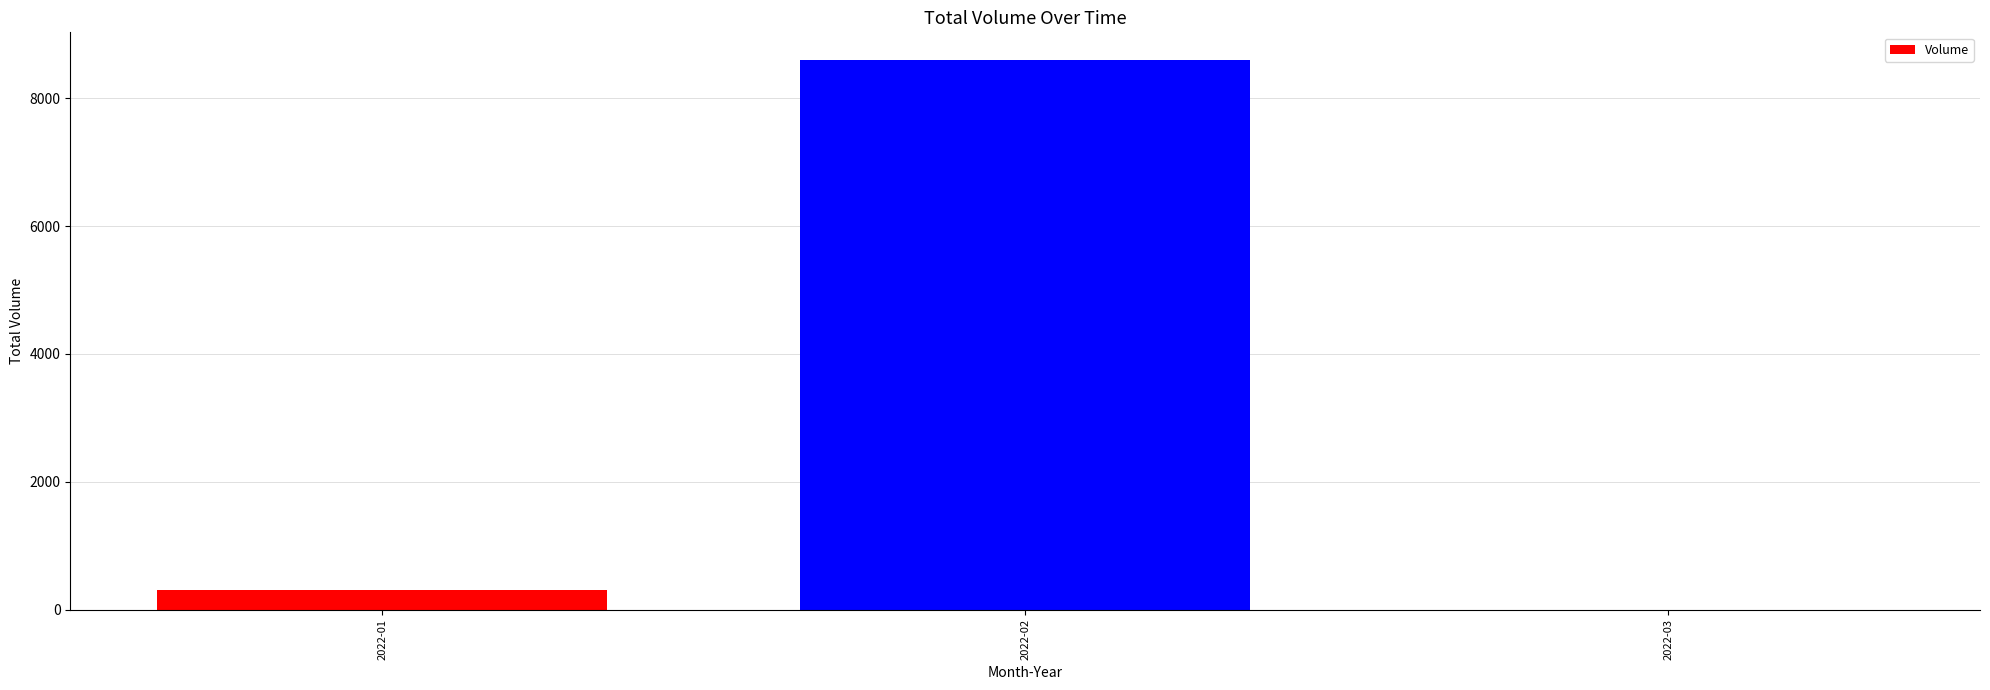

Count the number of categories in the chart.

3